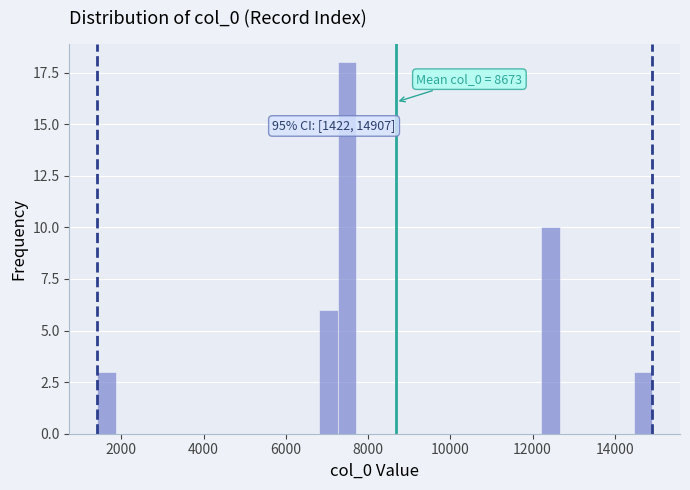

Around what value on the x-axis is the tallest bar? Give the approximate position of its centre, as read against the axis.

7400